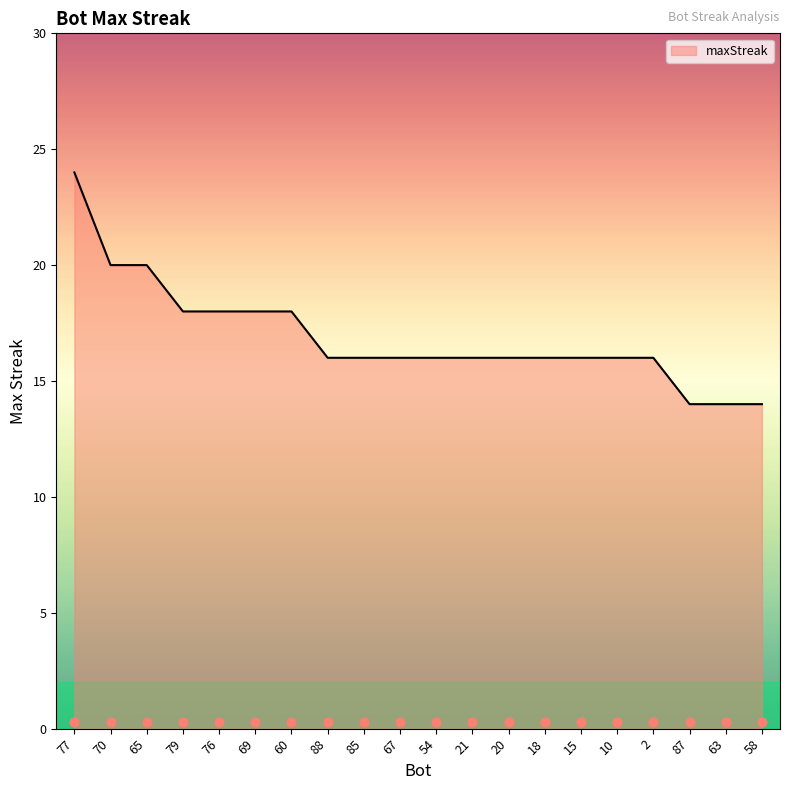

Approximately how many times larger is the value at 58 compared to 15?

0.9